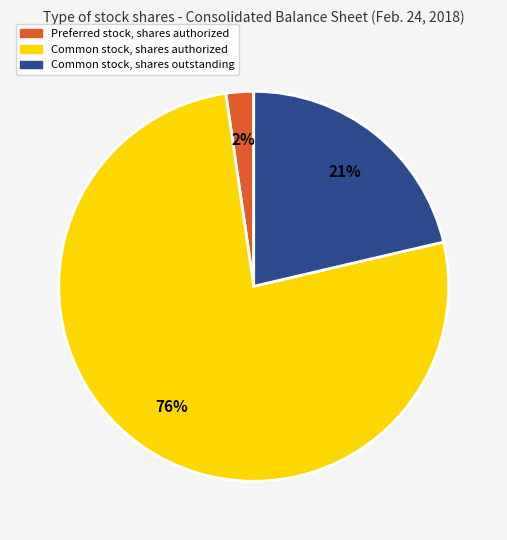

How many slices are in this pie chart?

3